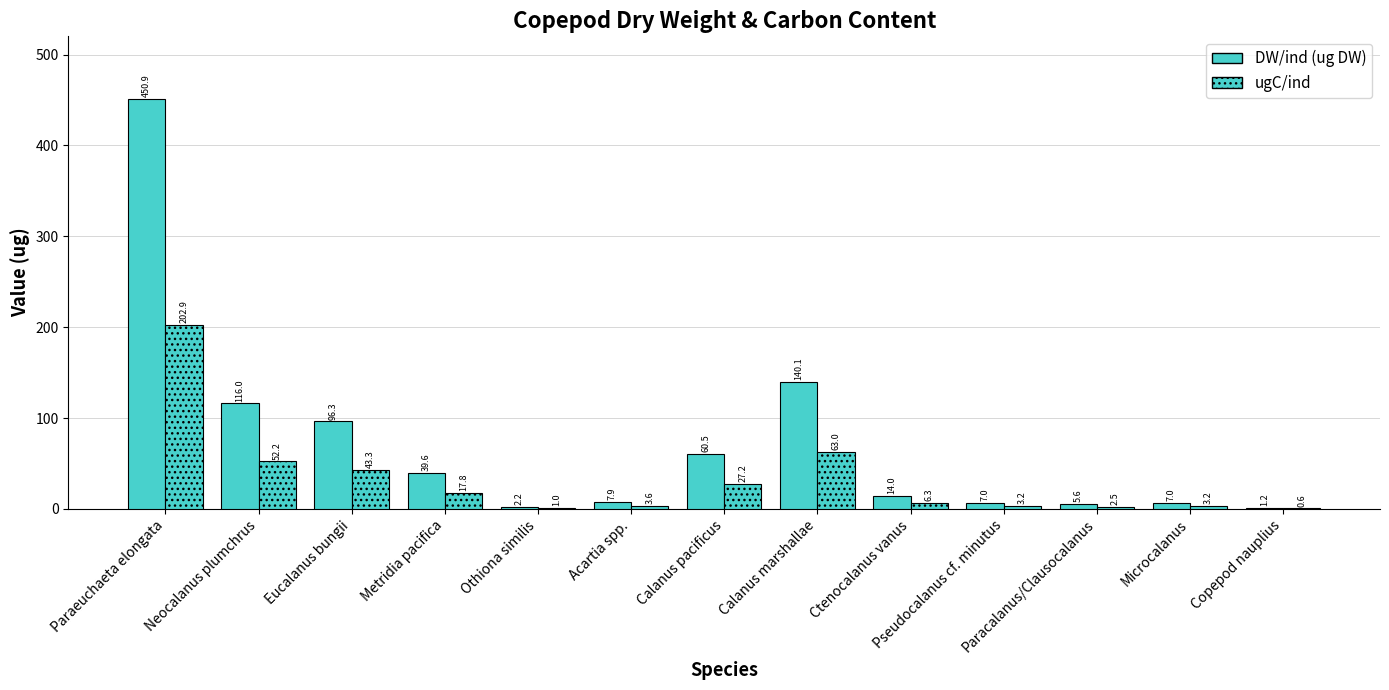

Which has a higher value, Paraeuchaeta elongata or Ctenocalanus vanus?

Paraeuchaeta elongata